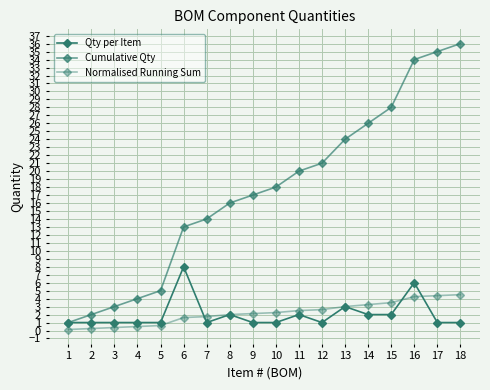

How many lines are shown in the chart?

3